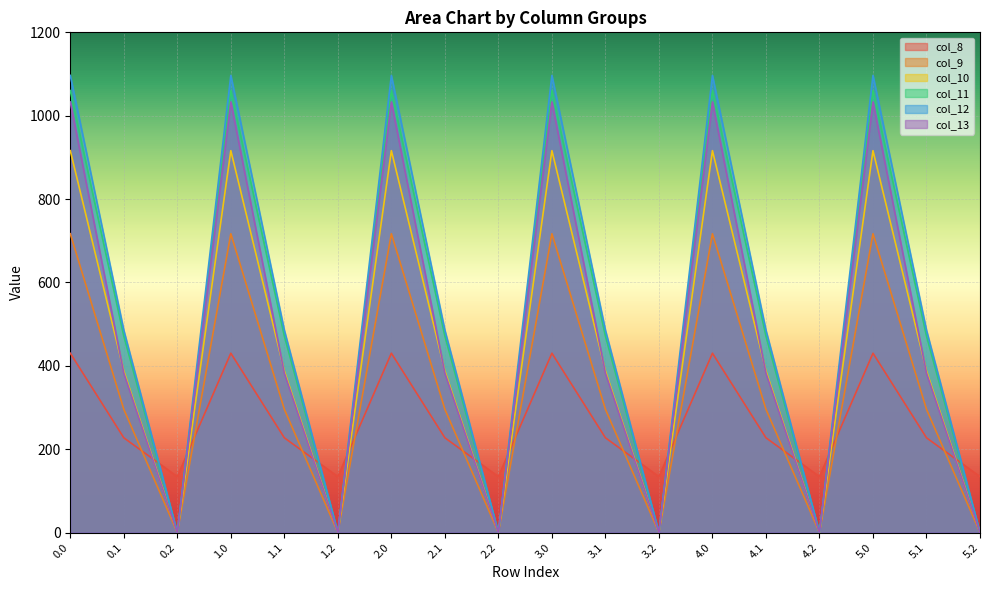

Reading right to left, what are all the values shown in this chart?

col_8: 134.2	227.5	430.3	134.2	227.5	430.3	134.2	227.5	430.3	134.2	227.5	430.3	134.2	227.5	430.3	134.2	227.5	430.3
col_9: 0.0	295.9	716.9	0.0	295.9	716.9	0.0	295.9	716.9	0.0	295.9	716.9	0.0	295.9	716.9	0.0	295.9	716.9
col_10: 0.0	388.1	916.2	0.0	388.1	916.2	0.0	388.1	916.2	0.0	388.1	916.2	0.0	388.1	916.2	0.0	388.1	916.2
col_11: 0.0	471.7	1060.3	0.0	471.7	1060.3	0.0	471.7	1060.3	0.0	471.7	1060.3	0.0	471.7	1060.3	0.0	471.7	1060.3
col_12: 0.0	485.4	1096.7	0.0	485.4	1096.7	0.0	485.4	1096.7	0.0	485.4	1096.7	0.0	485.4	1096.7	0.0	485.4	1096.7
col_13: 0.0	382.7	1032.9	0.0	382.7	1032.9	0.0	382.7	1032.9	0.0	382.7	1032.9	0.0	382.7	1032.9	0.0	382.7	1032.9